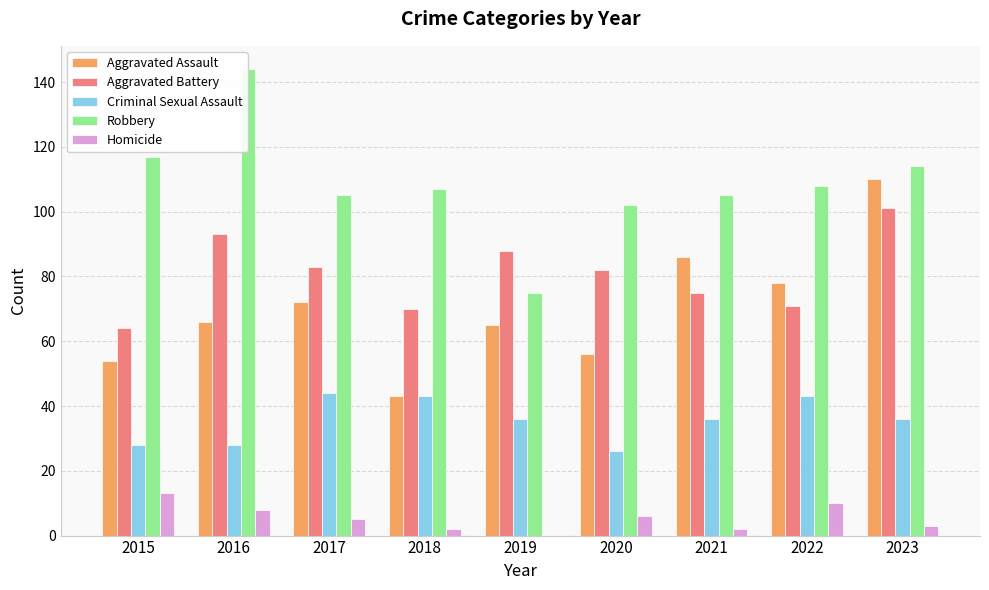

Between 2020 and 2021, which series saw the biggest shift?

Aggravated Assault